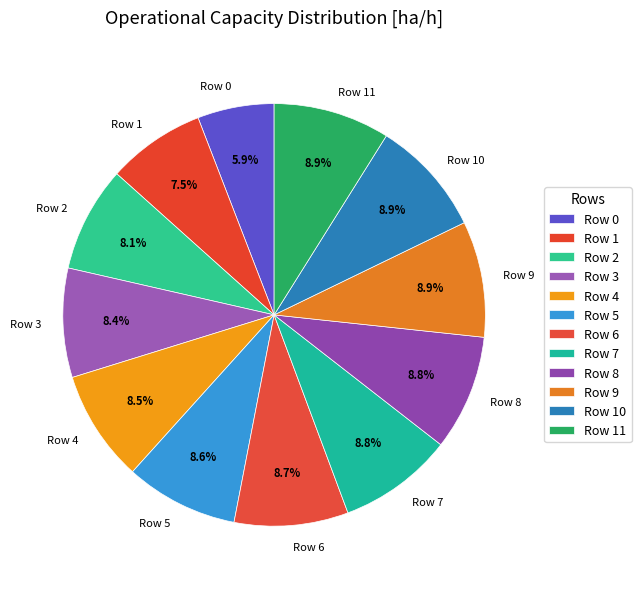

What is the smallest slice in the pie chart?

Row 0